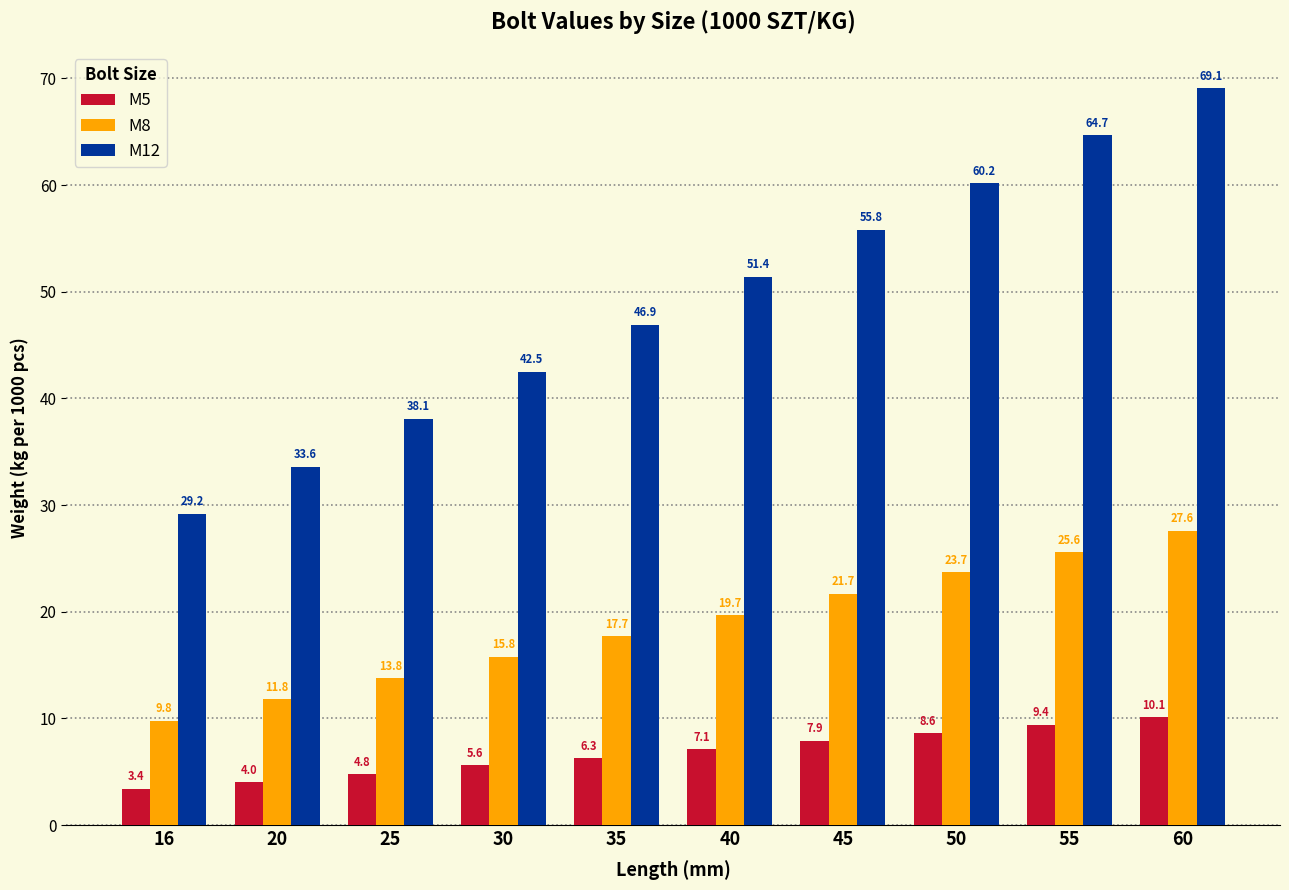

What is the sum of all M12 values?

491.5